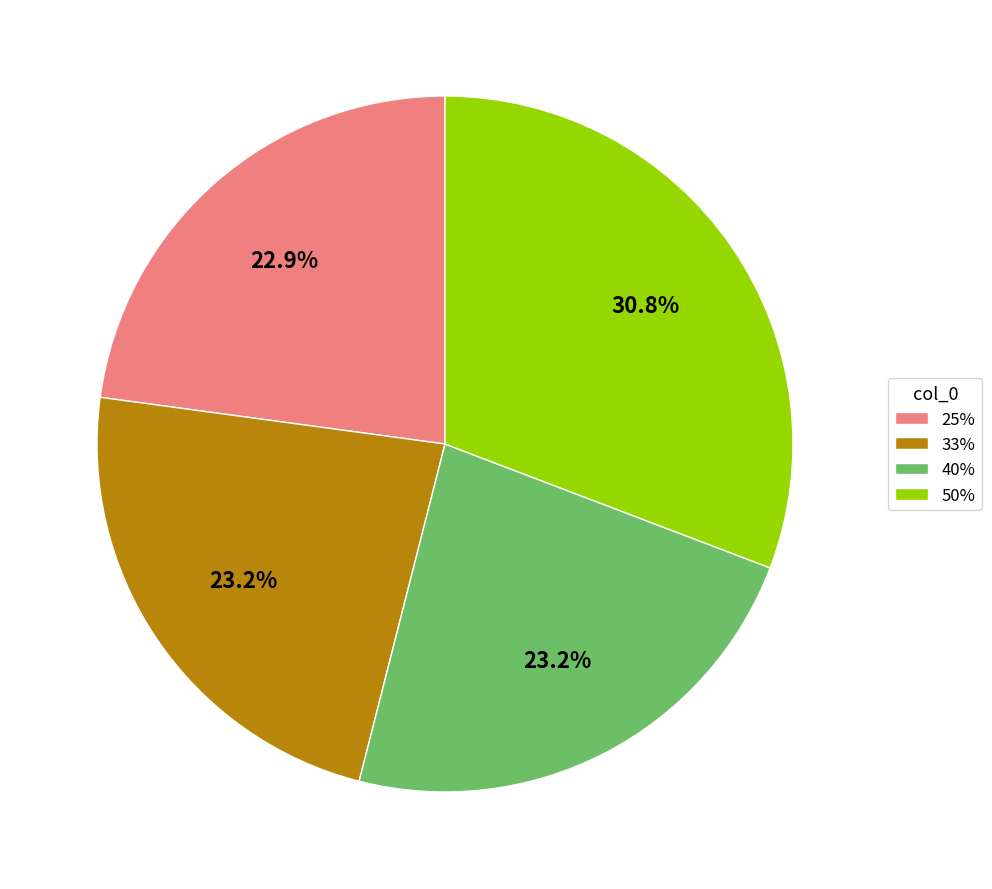

Which category has the biggest portion of the pie?

50%